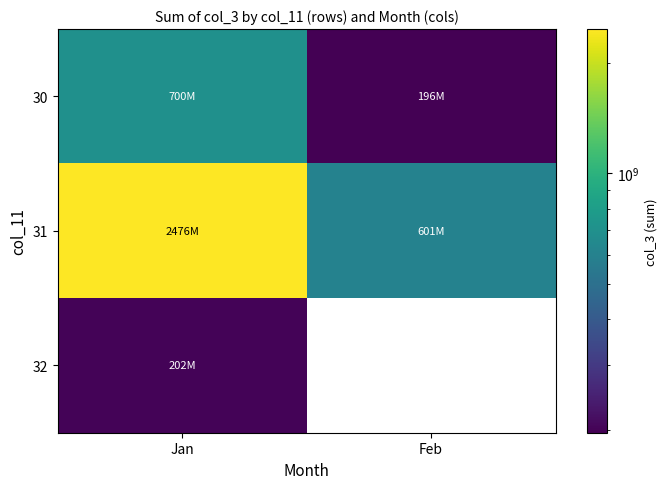

Is it true that 30 equals 198462641.9 at Jan?

False